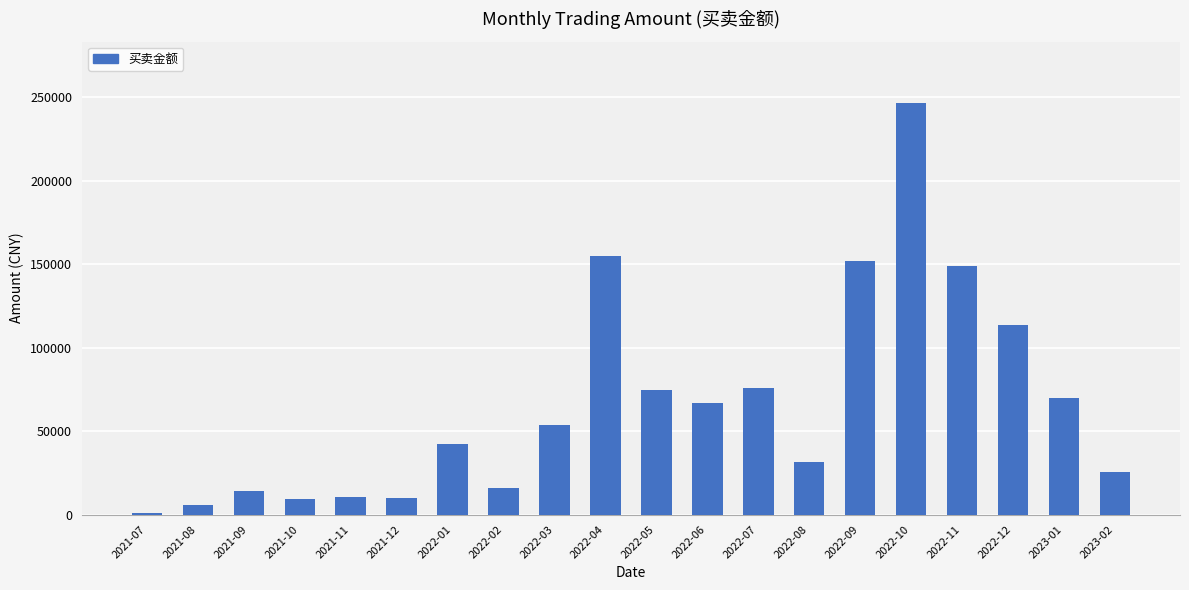

The value at 2022-12 is 113716.1. True or false?

True